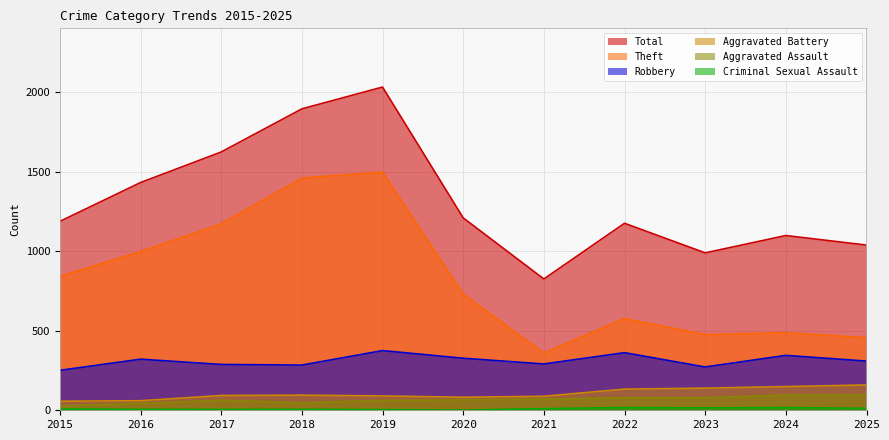

True or false: Theft and Criminal Sexual Assault intersect in this chart.

False